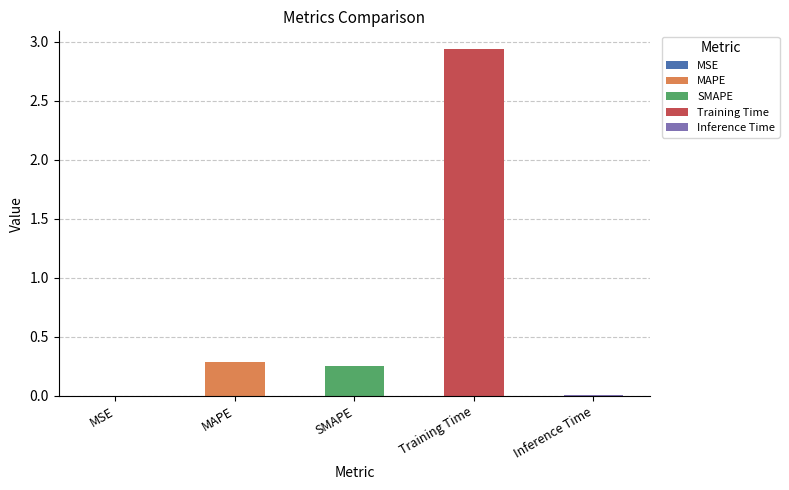

Rank the categories by value from lowest to highest.

MSE, Inference Time, SMAPE, MAPE, Training Time